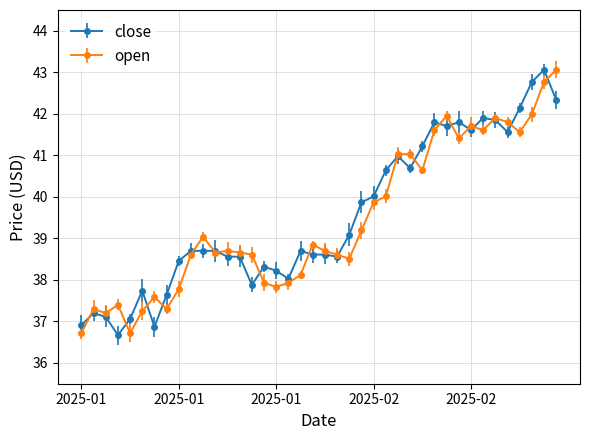

True or false: open and close intersect in this chart.

True